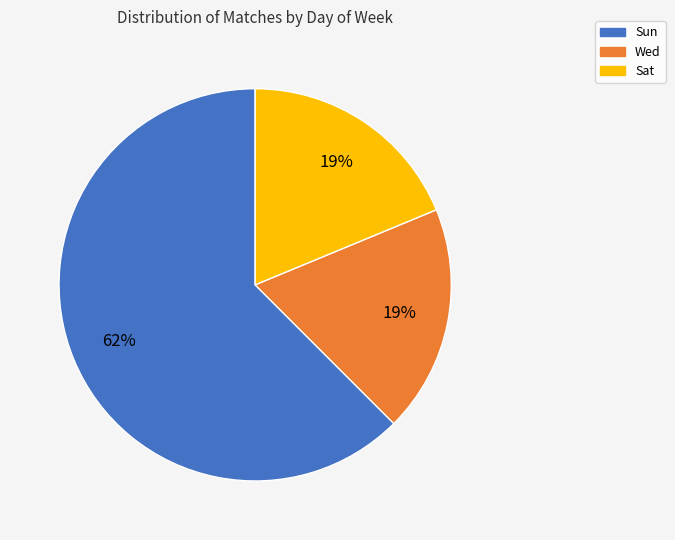

Which has a higher value, Sun or Wed?

Sun